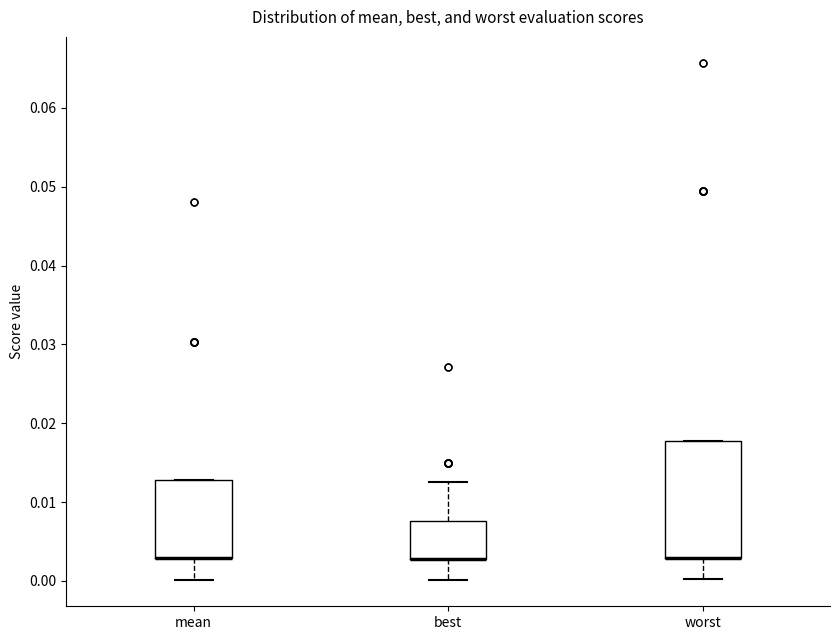

Reading left to right, read every box against the y-axis: the position of its median line, the range the box covers, and the ends of its whiskers. The values are not printed on the chart, so give them approximately, as read against the axis.

mean: median 0.003 (drawn on the box's lower edge), box 0.003 to 0.013, whiskers 0.000 to 0.013
best: median 0.003 (drawn on the box's lower edge), box 0.003 to 0.008, whiskers 0.000 to 0.013
worst: median 0.003 (drawn on the box's lower edge), box 0.003 to 0.018, whiskers 0.000 to 0.018